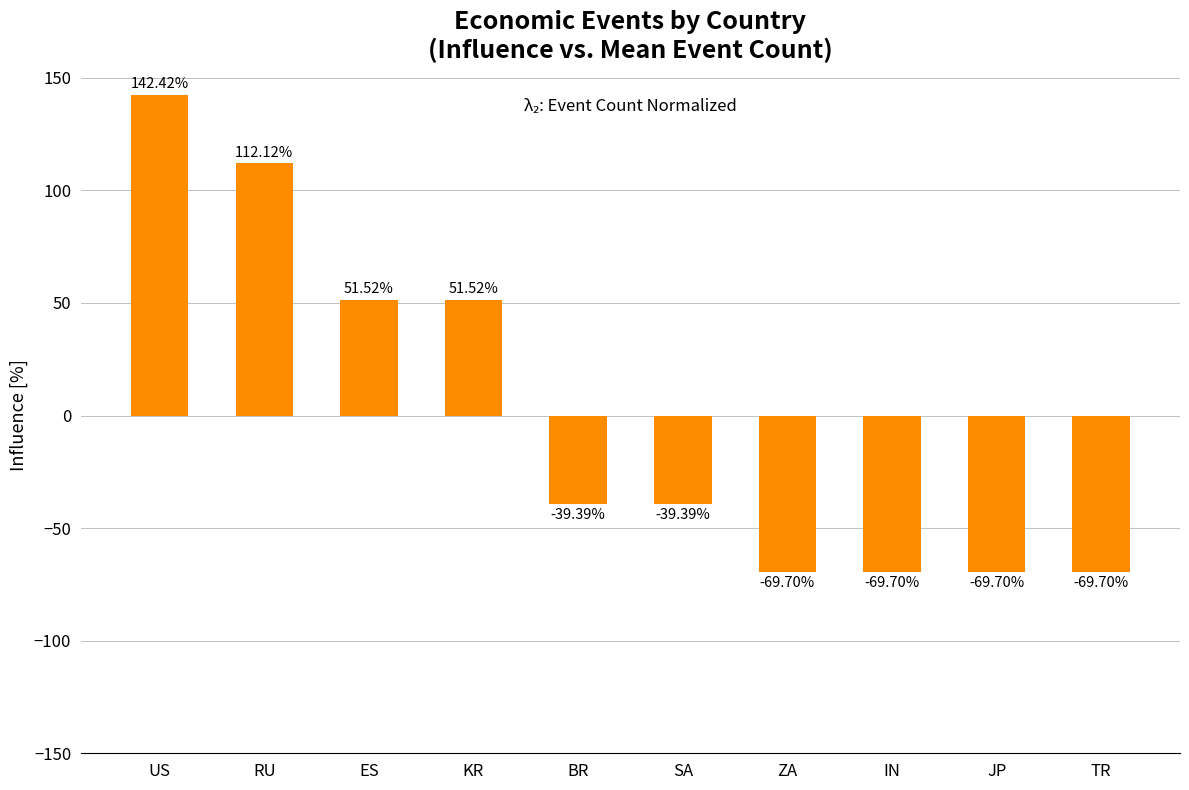

What is the label of the 2nd bar from the left?

RU